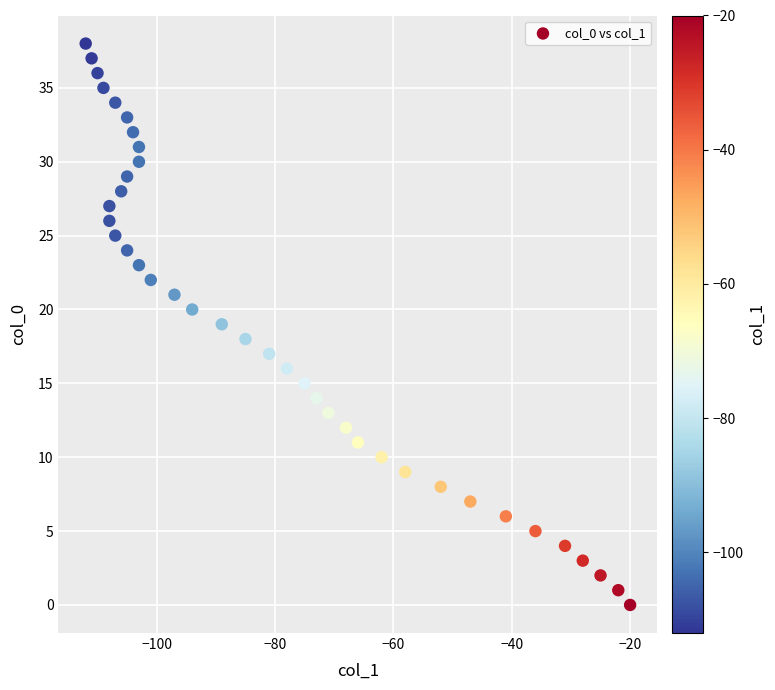

What is the range of Y values (max minus min)?

38